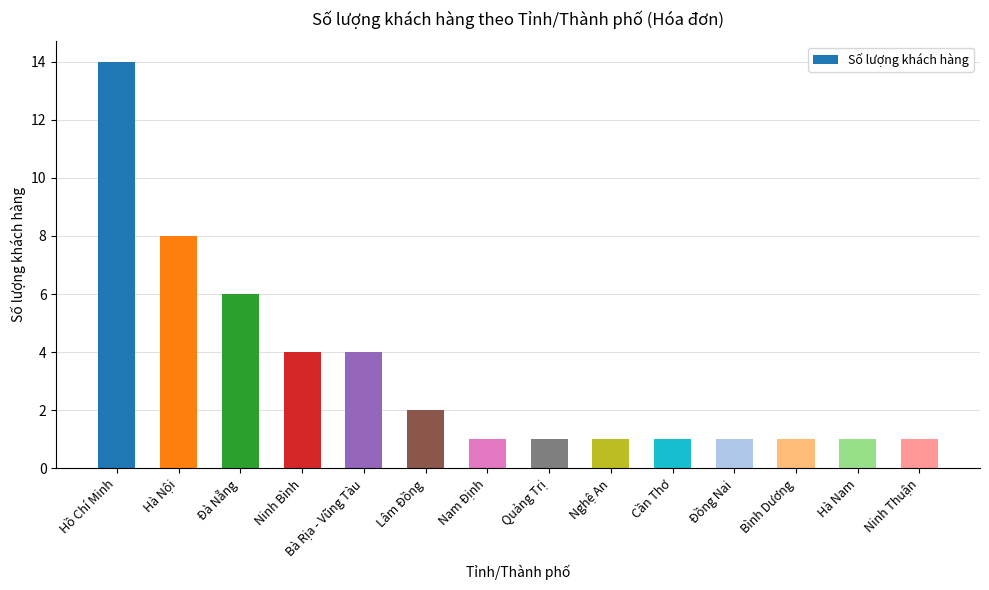

What is the maximum value shown in the chart?

14